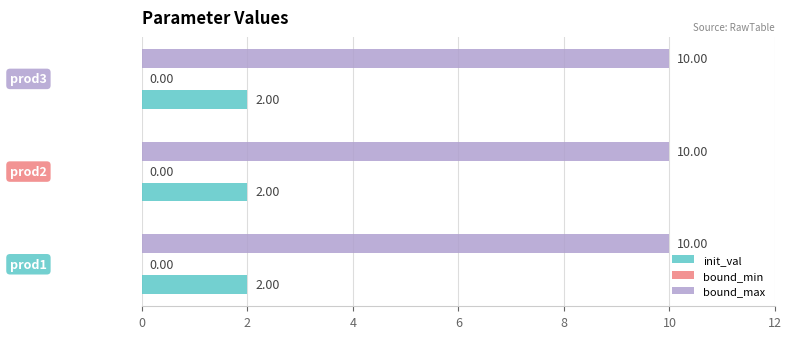

At how many categories does at least one series exceed 5?

3